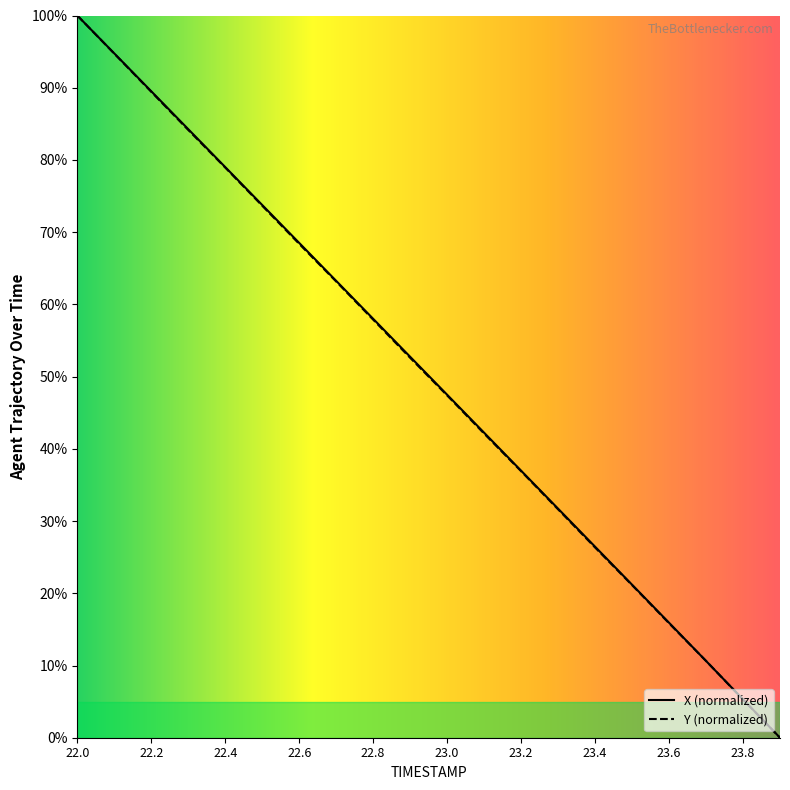

What is the average value of the X series?

50.1